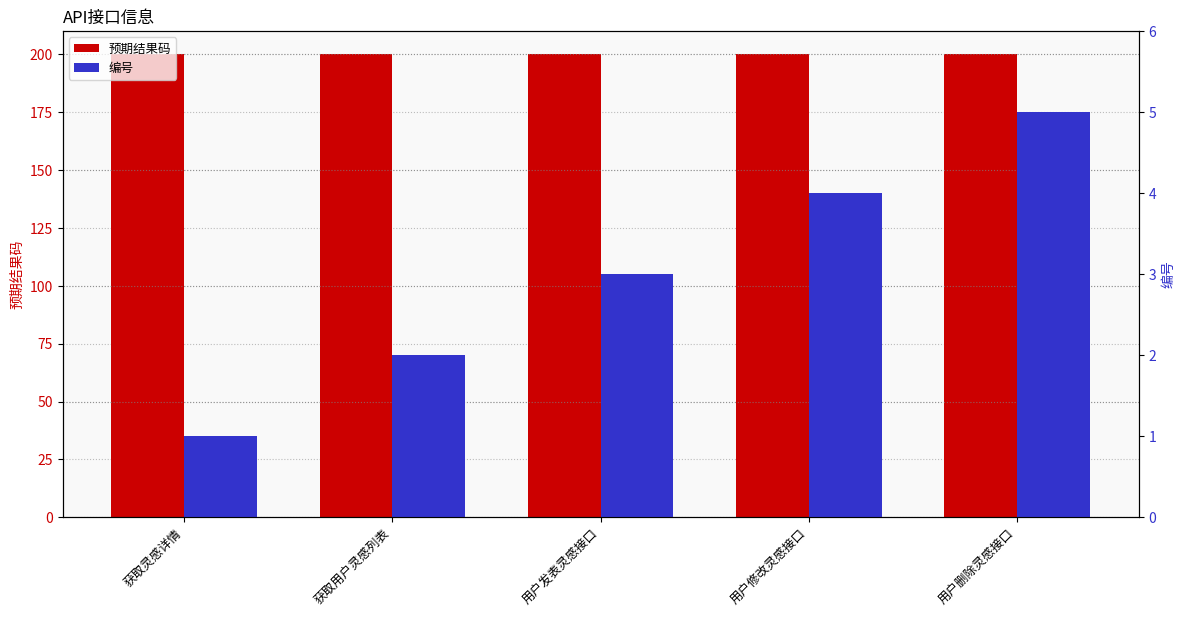

At which category is the sum across all series the highest?

用户删除灵感接口